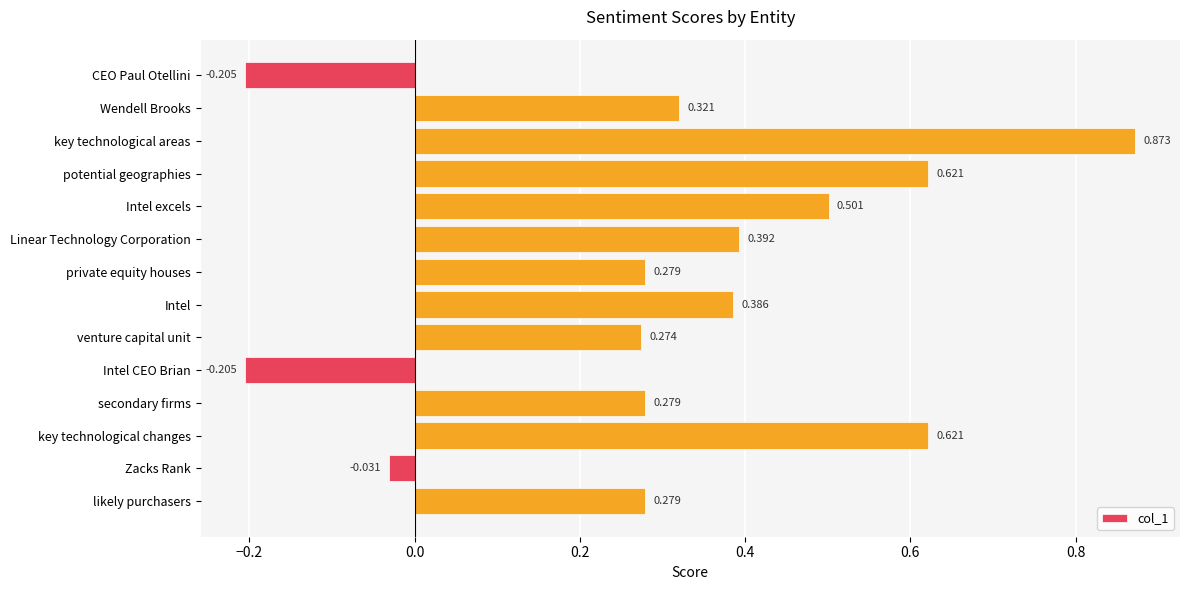

Are the bars horizontal?

Yes